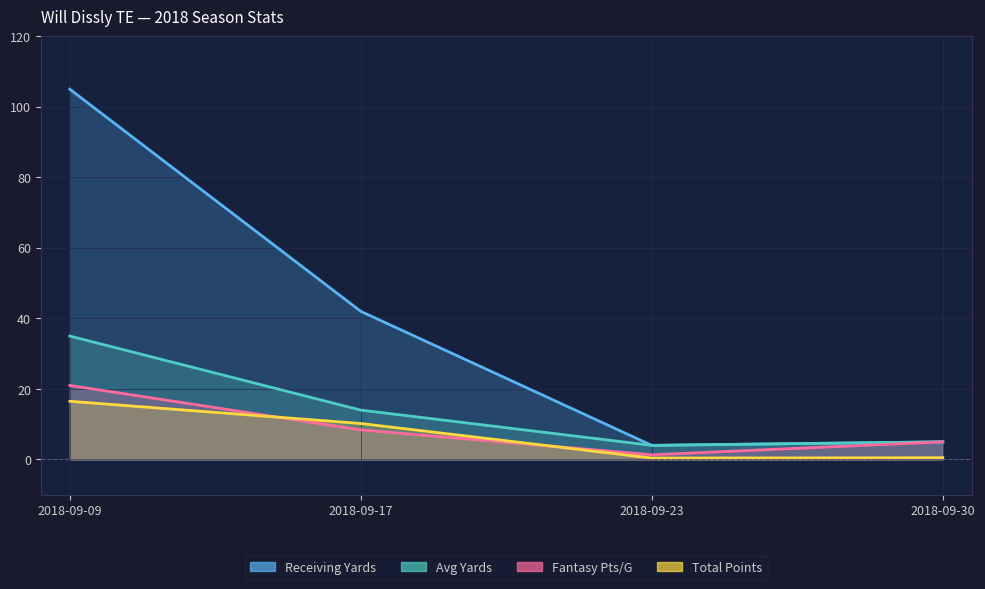

Which category has the highest value in the Total Points series?

2018-09-09